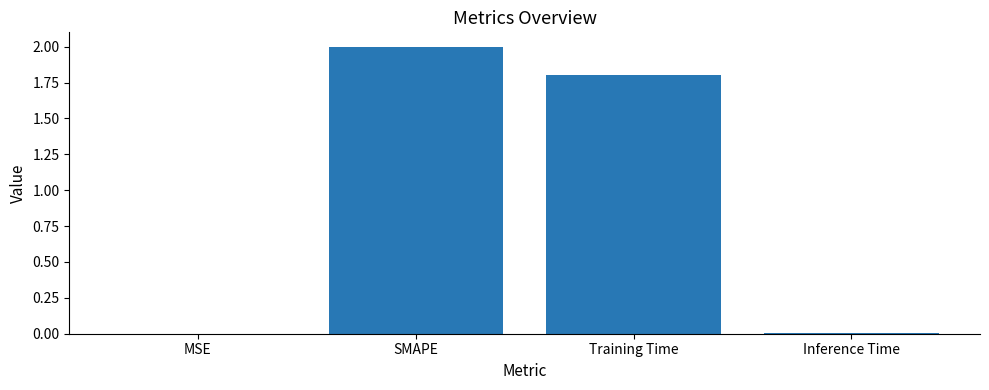

What is the ratio of the value at SMAPE to the value at Training Time?

1.1